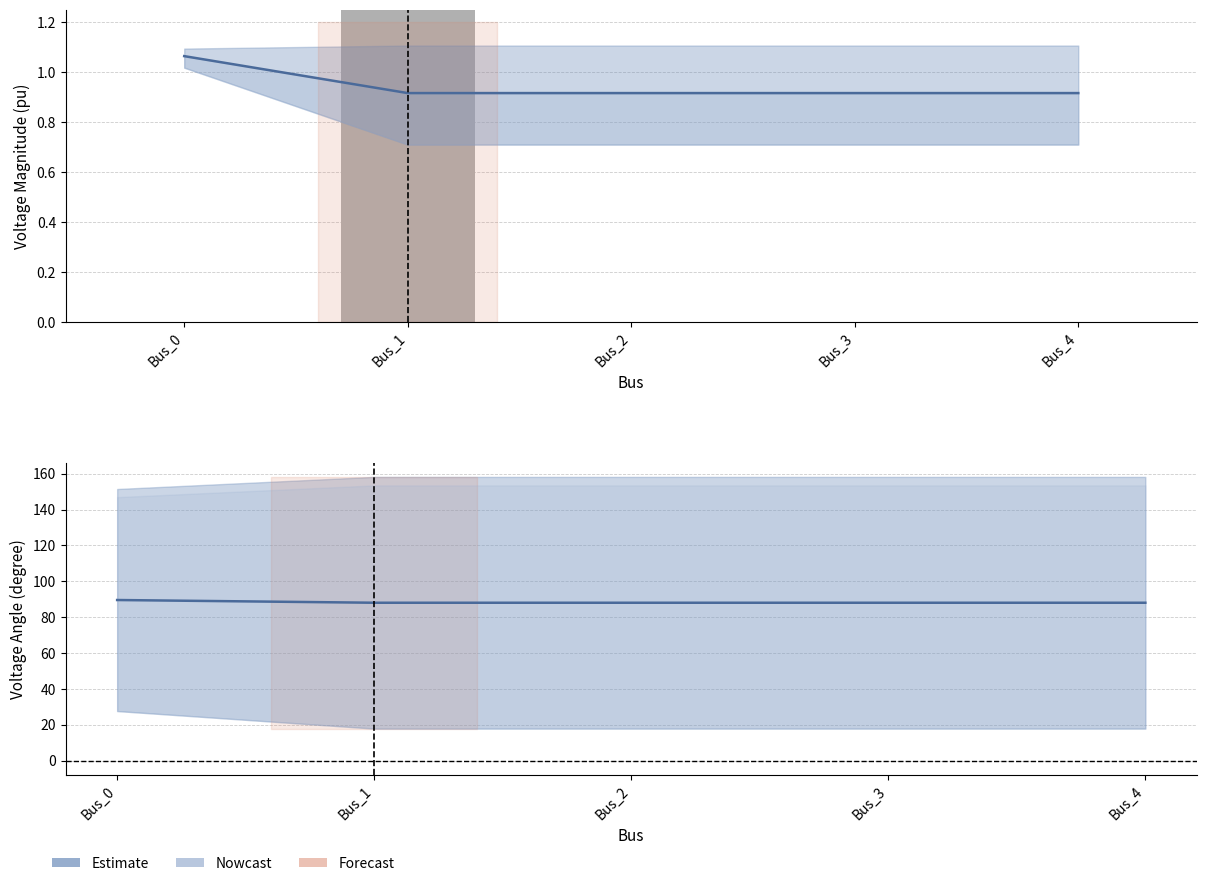

Does the chart contain any negative values?

No